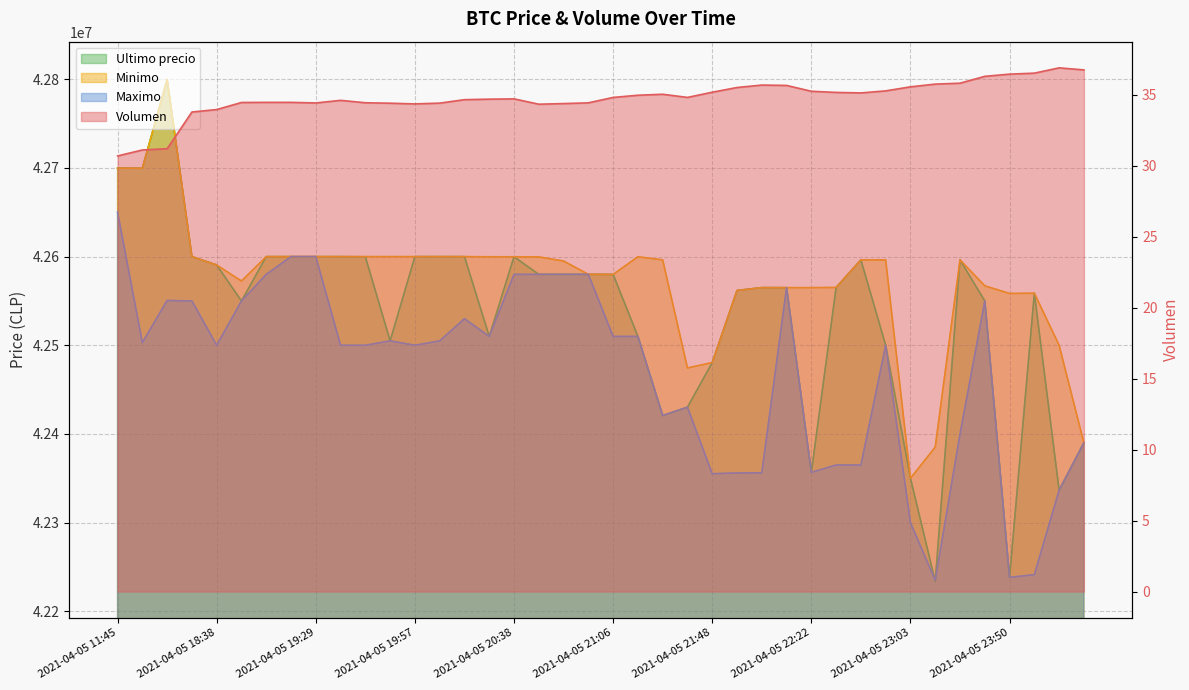

What is the difference between the maximum and second lowest values in the Minimo series?

414403.0